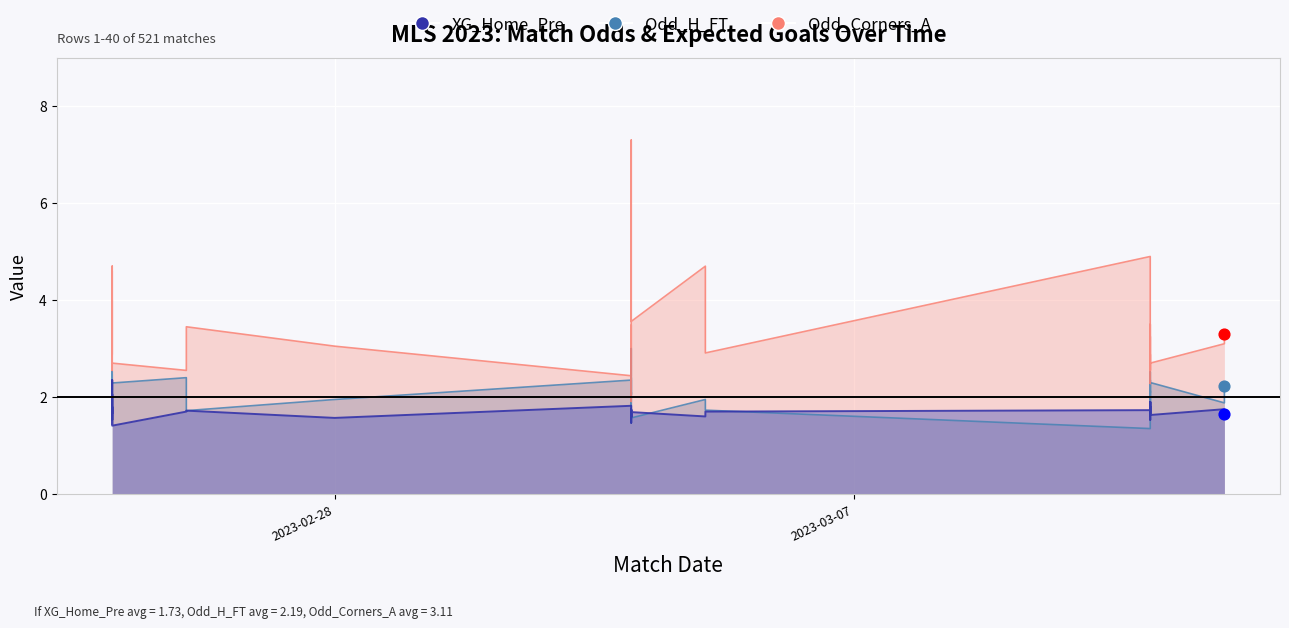

Which series has the largest total across all categories?

Odd_Corners_A